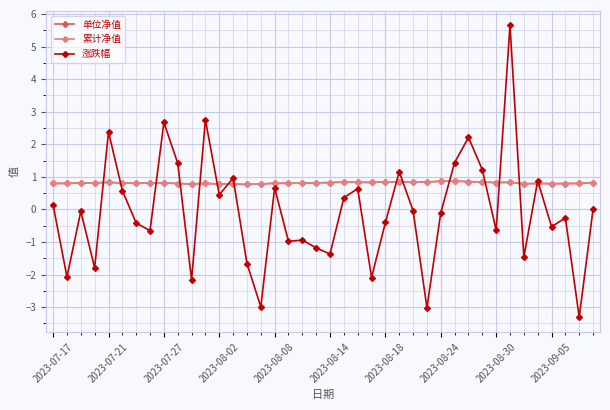

Does the chart have visible grid lines?

Yes